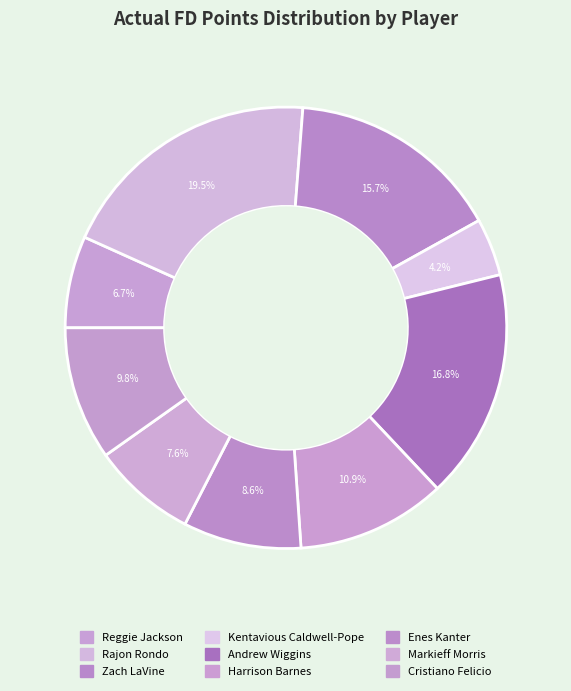

Approximately how many times larger is the value at Cristiano Felicio compared to Reggie Jackson?

1.5